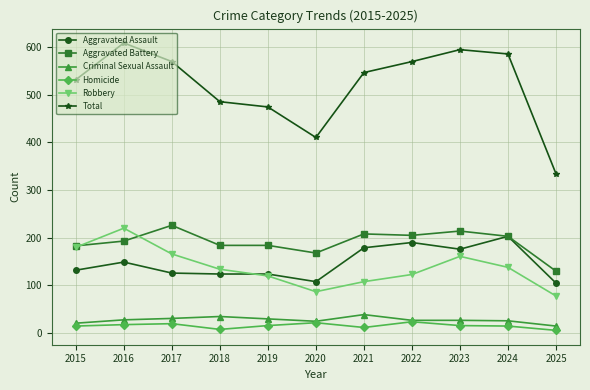

At which category does Robbery reach its first local peak?

2016